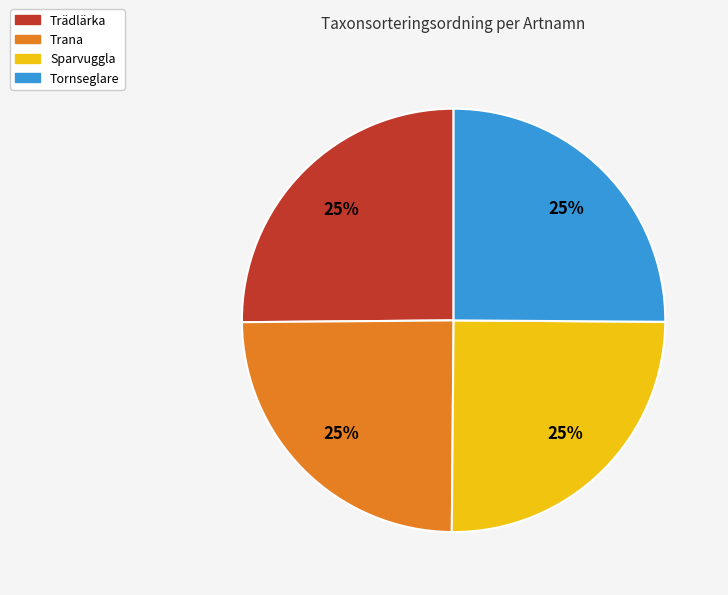

Count the number of slices in the pie.

4